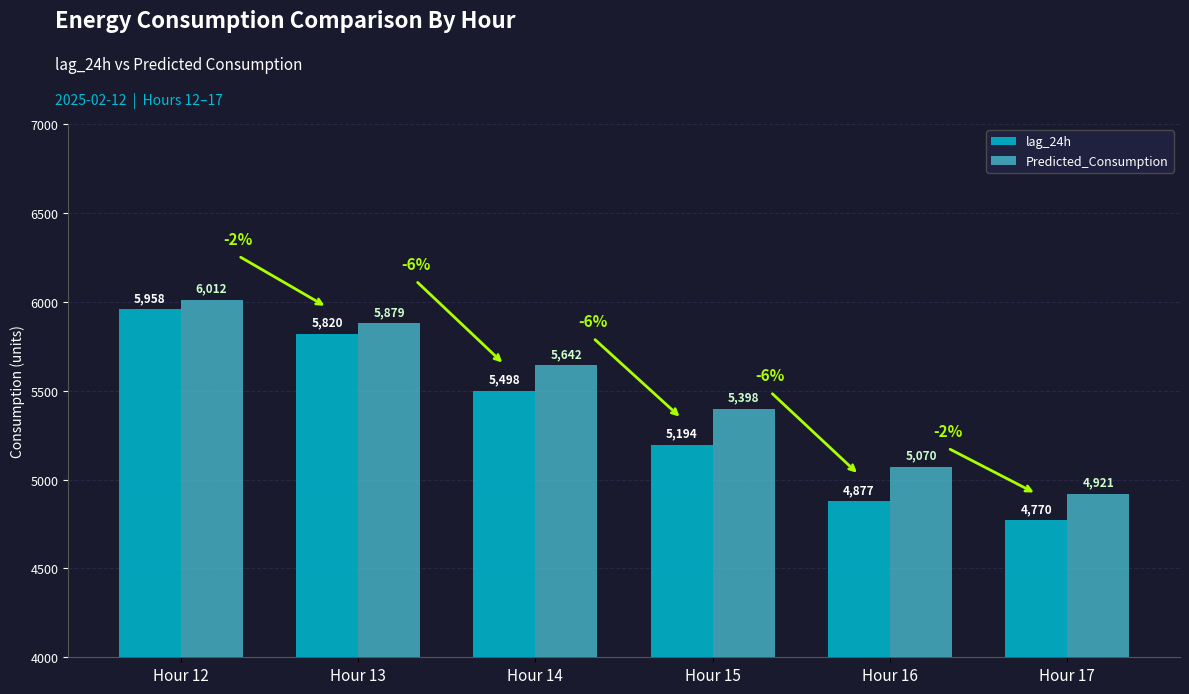

What is the difference between the maximum and second lowest values in the lag_24h series?

1081.0